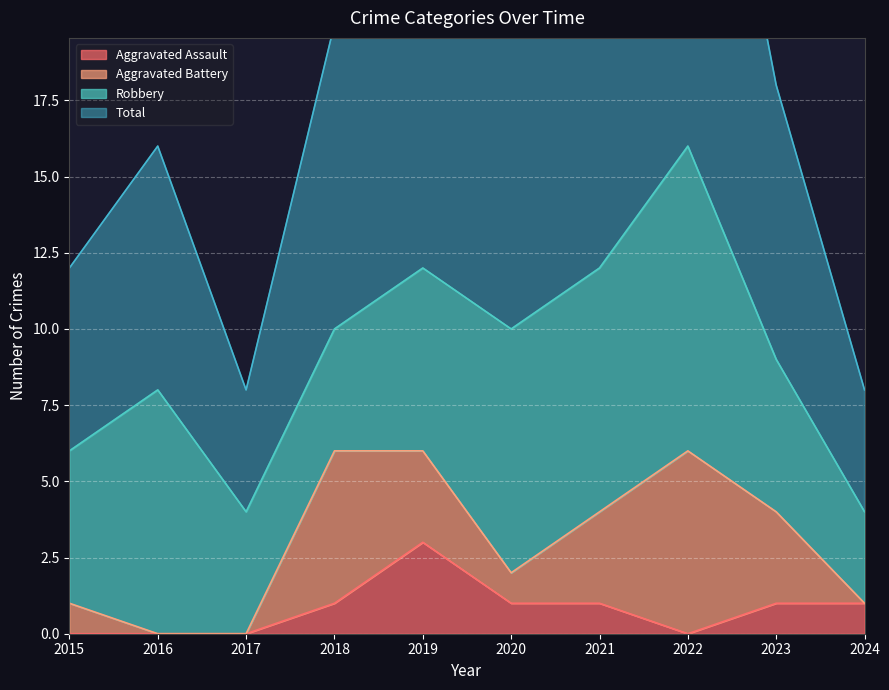

The value of Aggravated Assault at 2020 is 1. True or false?

True